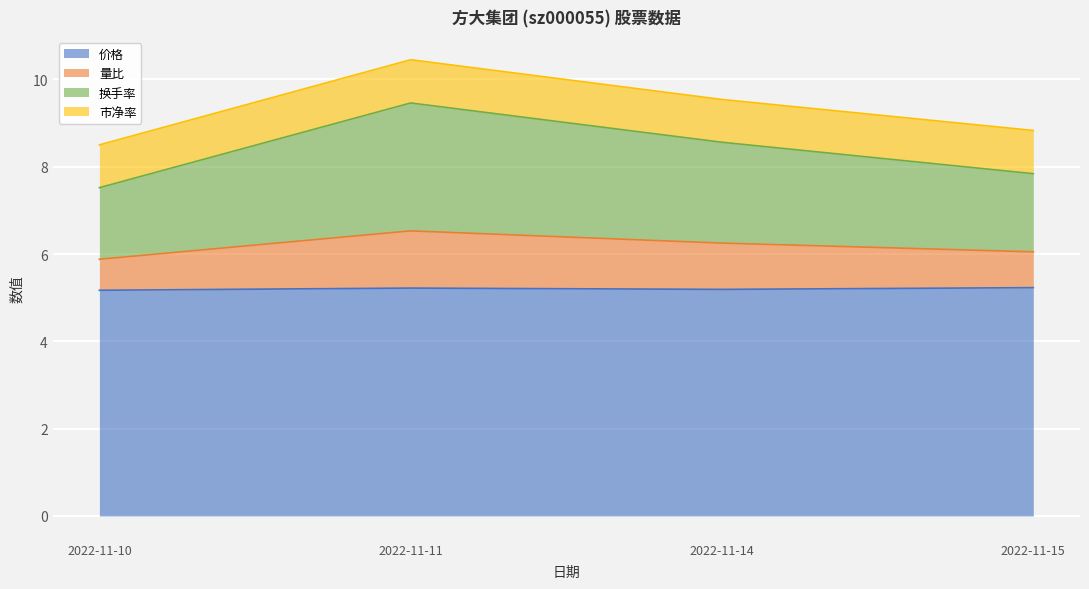

Is it true that 价格 equals 1.1 at 2022-11-15?

False